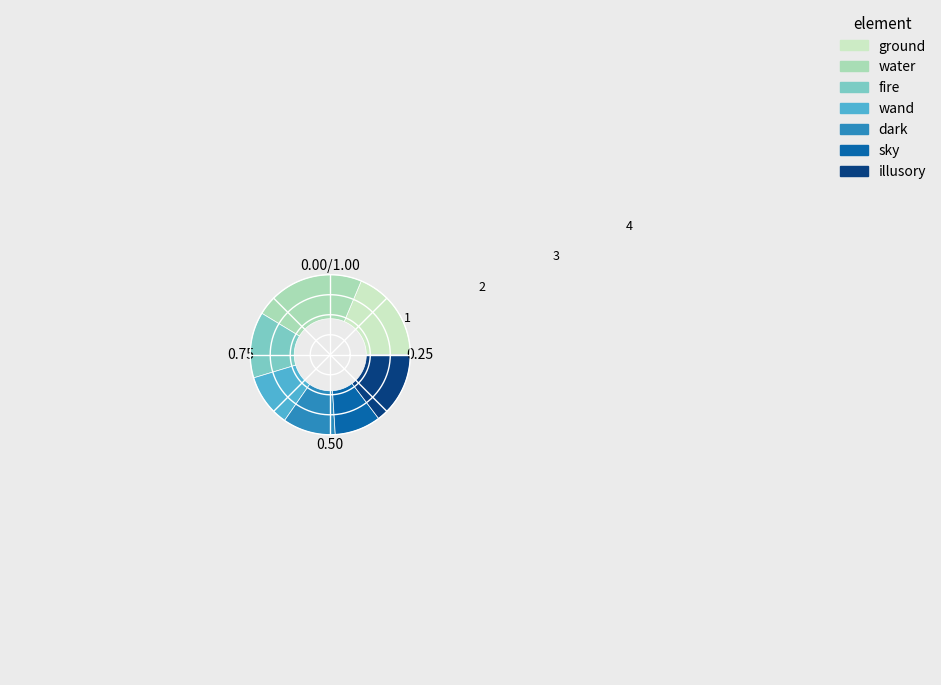

How many segments does this pie chart have?

7